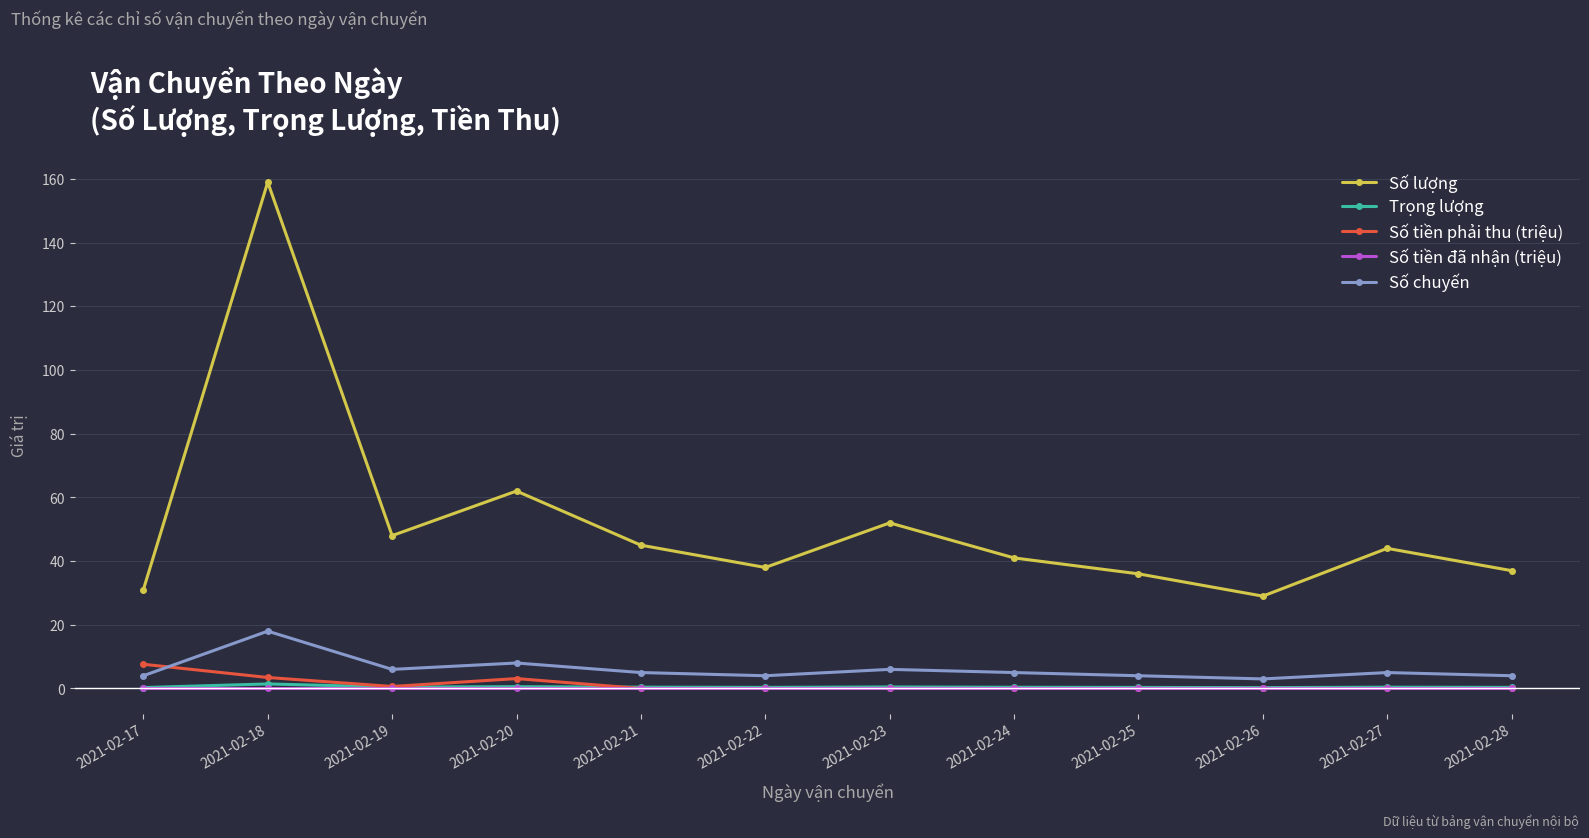

True or false: Trọng lượng has a value of 0.4 at 2021-02-27.

True